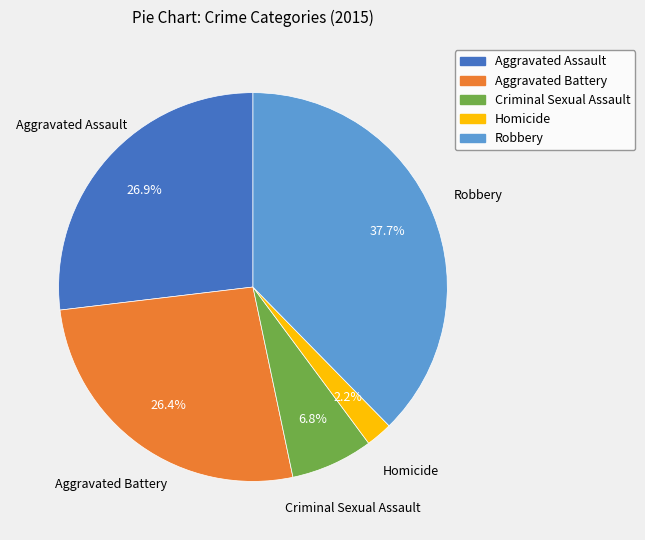

What percentage is the Robbery slice, to the nearest percent?

38%